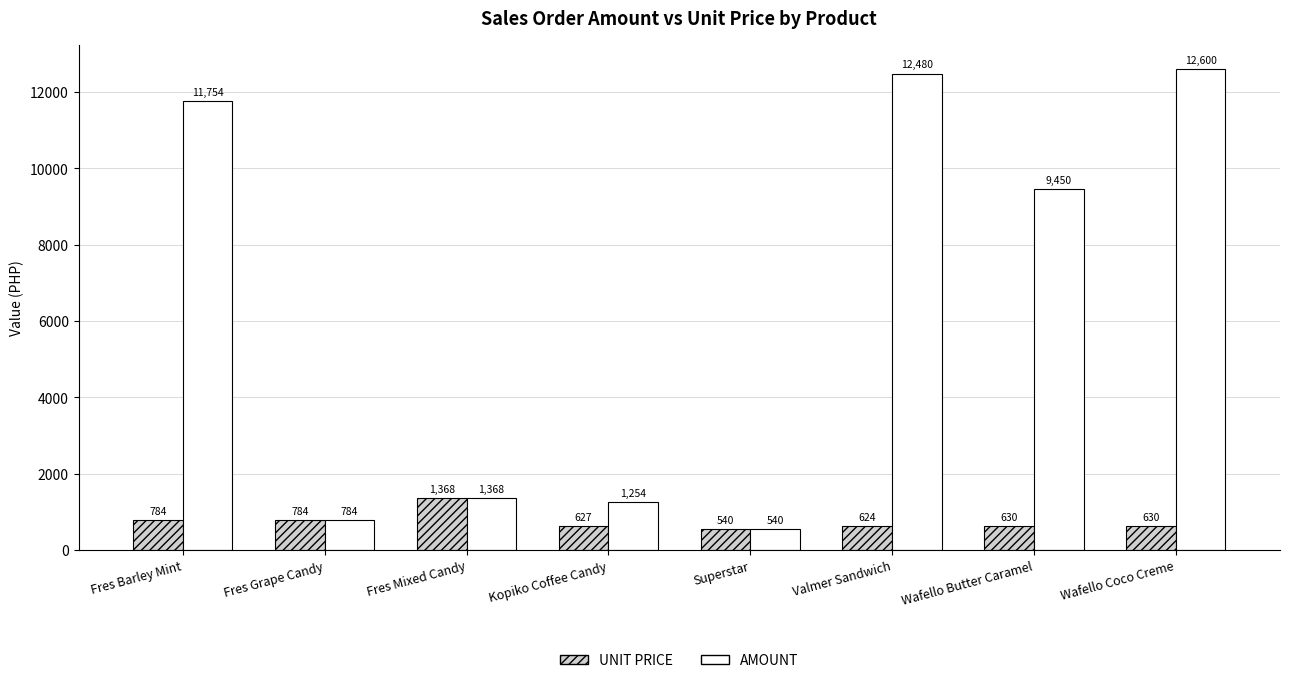

What is the lowest value of the UNIT PRICE series?

540.0